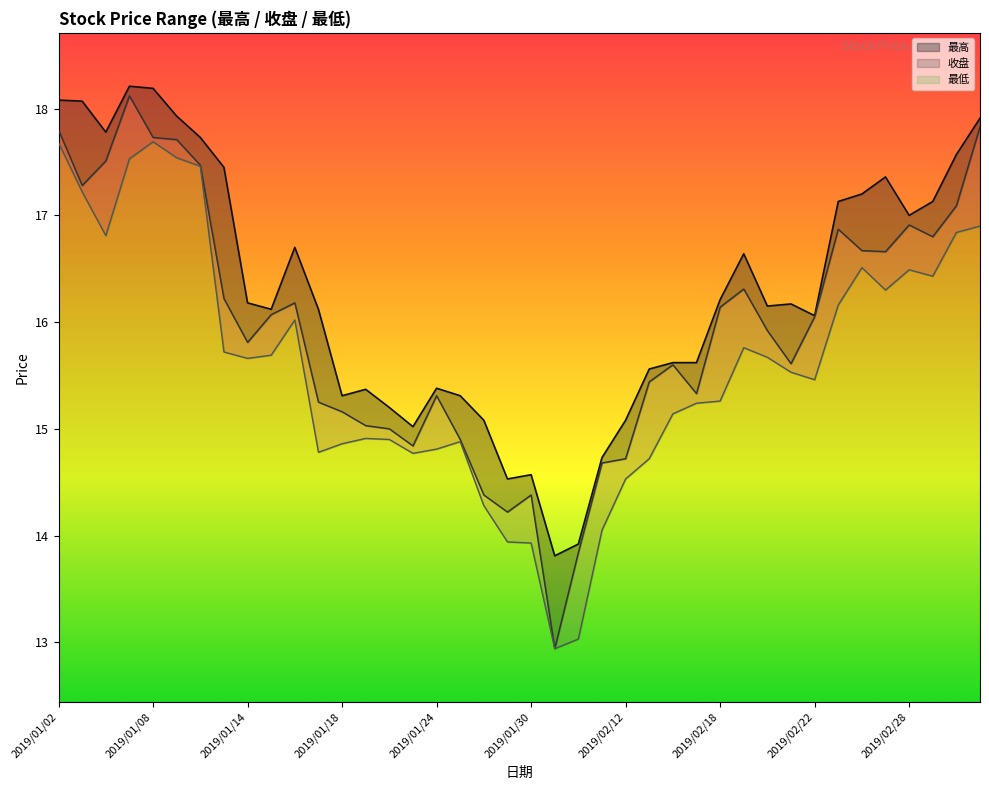

What is the value of the 最低 point at the 28th from the left?

15.2